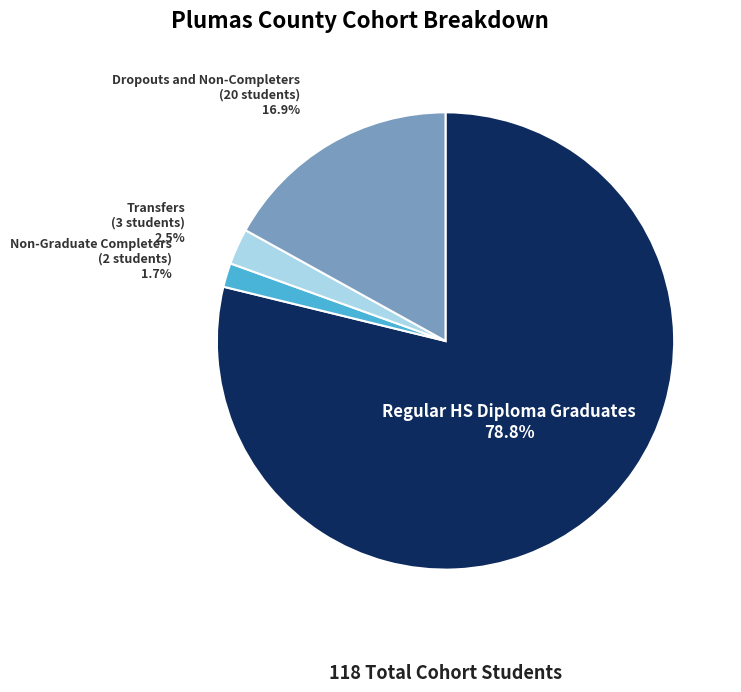

Which category accounts for the majority?

Regular HS Diploma Graduates